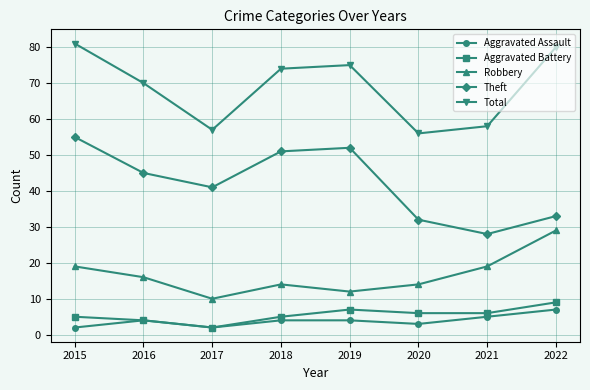

Is this an area chart (filled region under the line)?

No